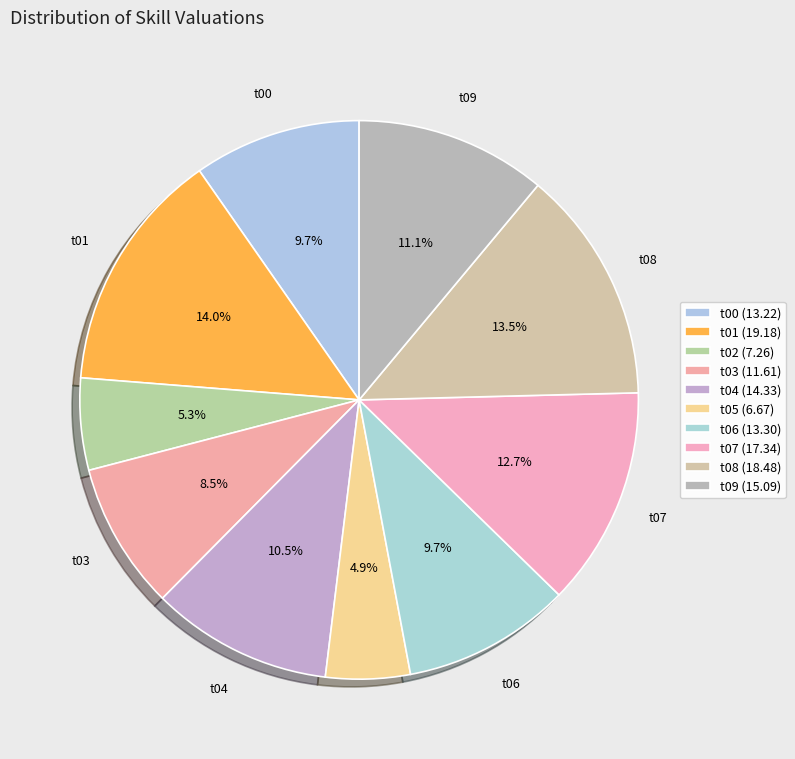

Which category has the biggest portion of the pie?

t01